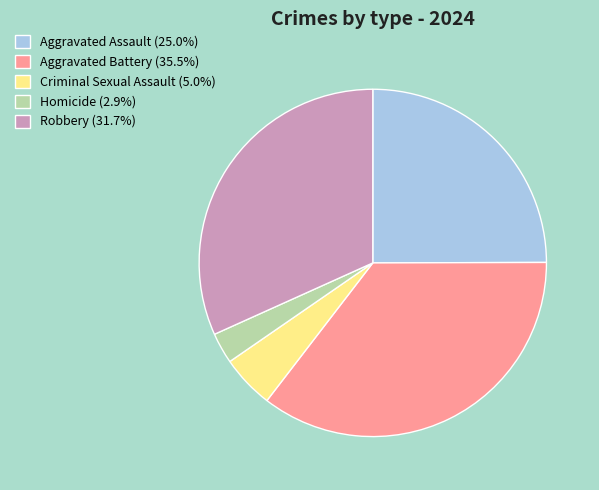

Is the sum of Criminal Sexual Assault and Aggravated Assault greater than half?

No